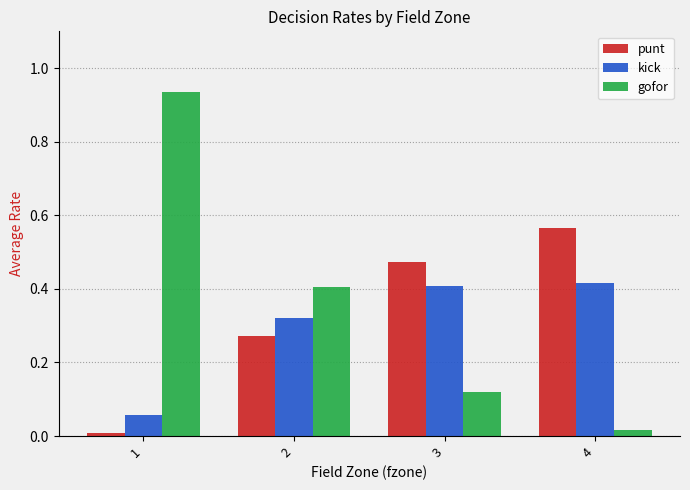

True or false: gofor has a value of 0.2 at 2.

False